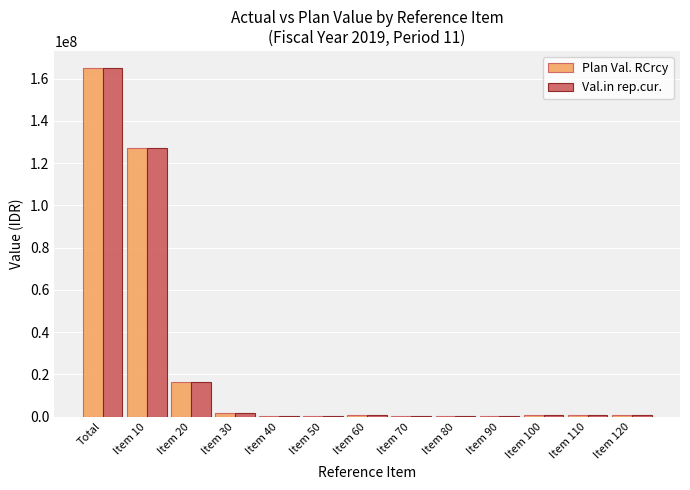

At which label does Plan Val. RCrcy reach its peak?

Total